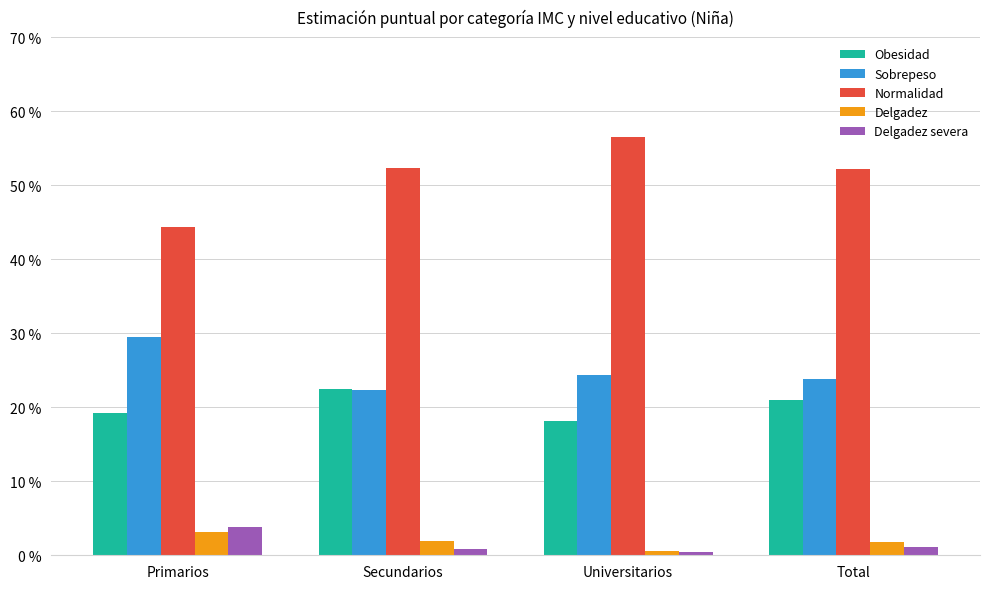

Which series has the largest total across all categories?

Normalidad